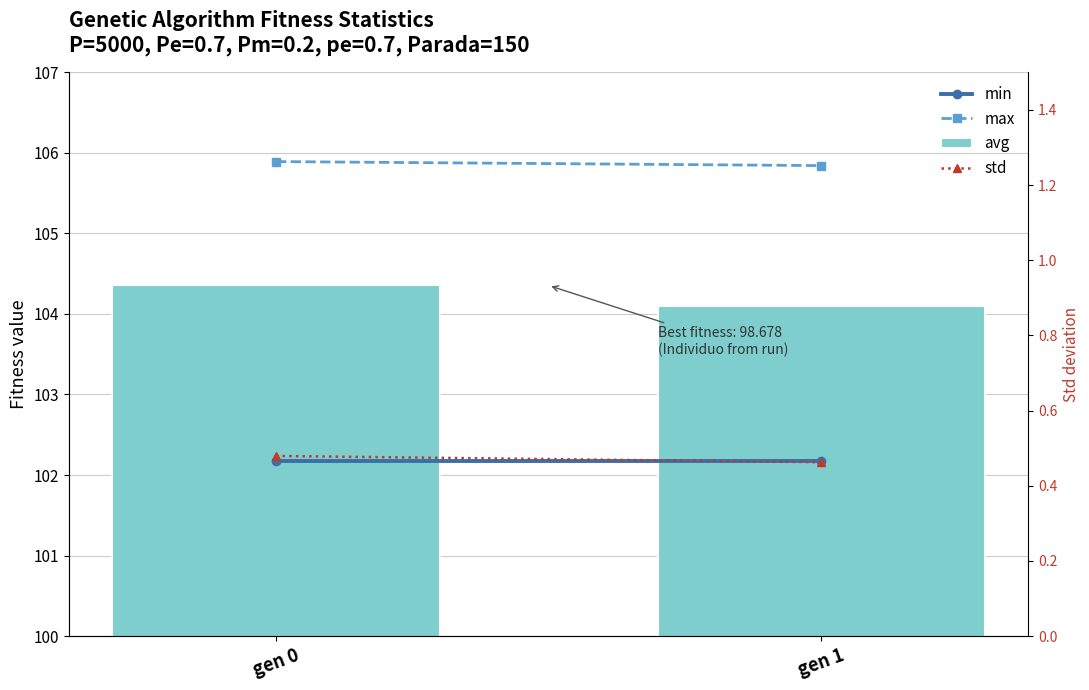

Reading left to right, extract all data points from this chart.

min: 102.2	102.2
max: 105.9	105.8
avg: 104.4	104.1
std: 0.5	0.5